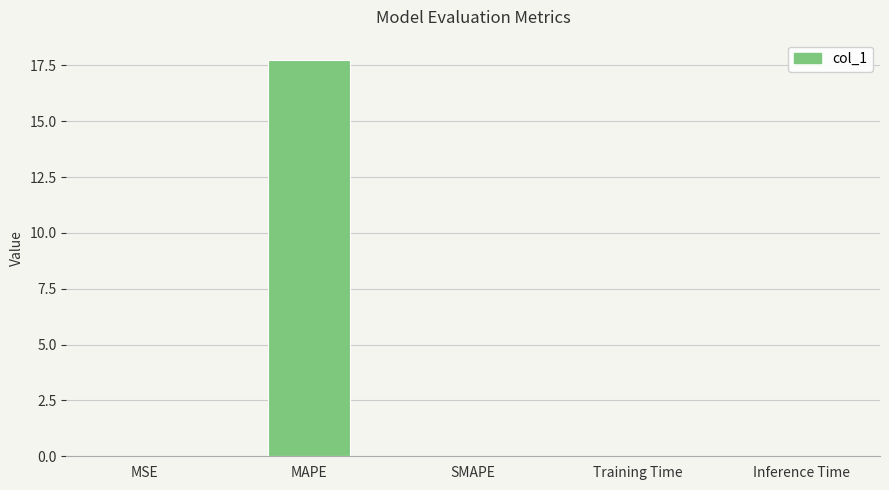

What is the change in value from MAPE to SMAPE?

-17.8